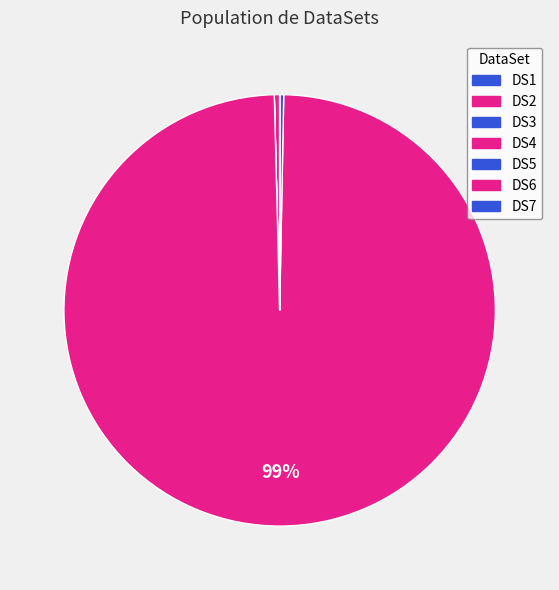

To the nearest percent, what is the combined percentage of DS7 and DS4?

99%